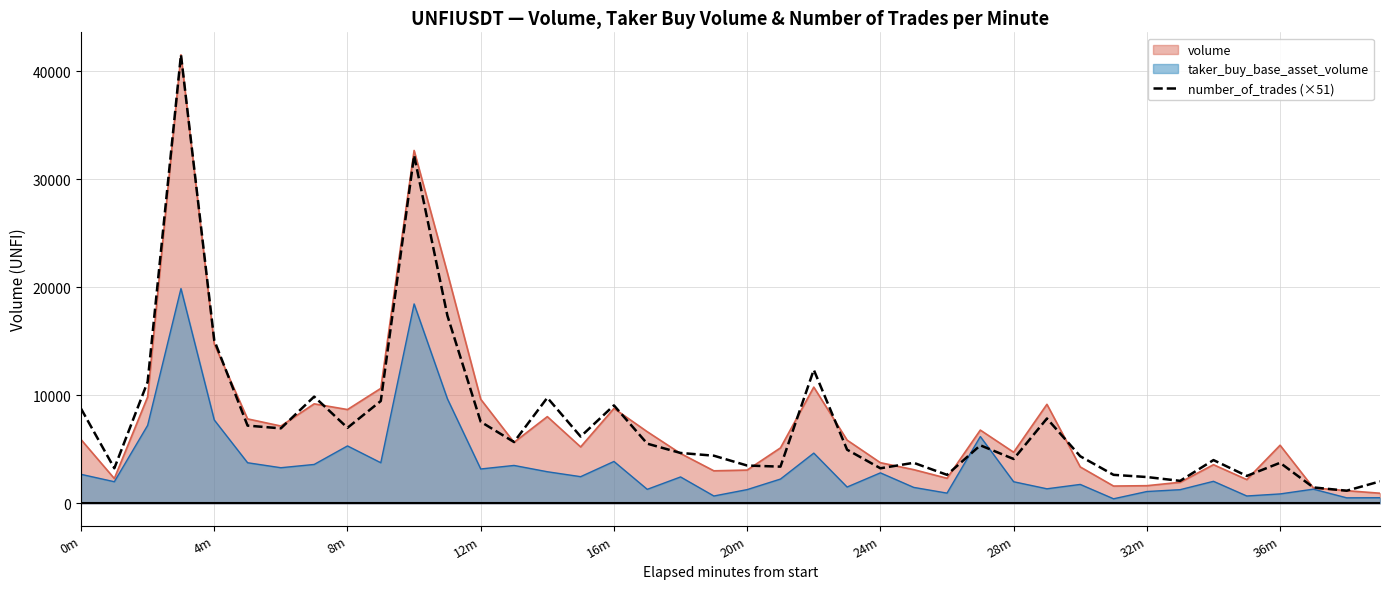

What is the minimum value for volume?

930.7